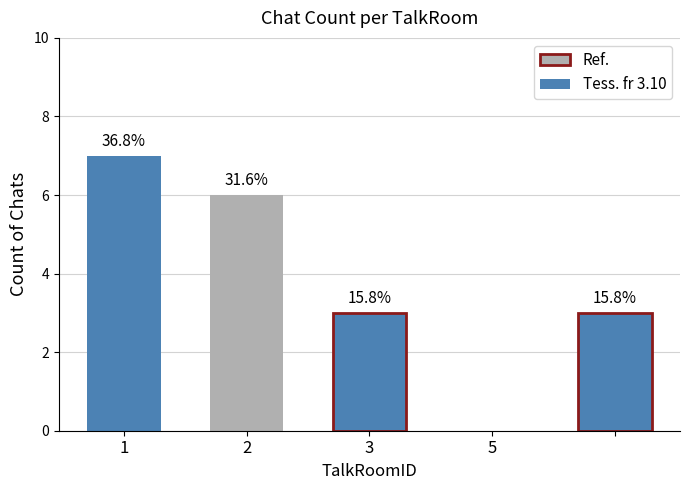

Reading left to right, extract all data points from this chart.

7	6	3	0	3